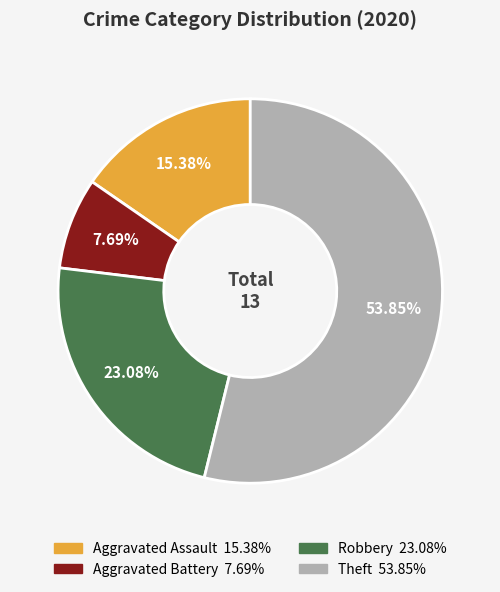

What percentage is NOT represented by Aggravated Battery?

92.3%